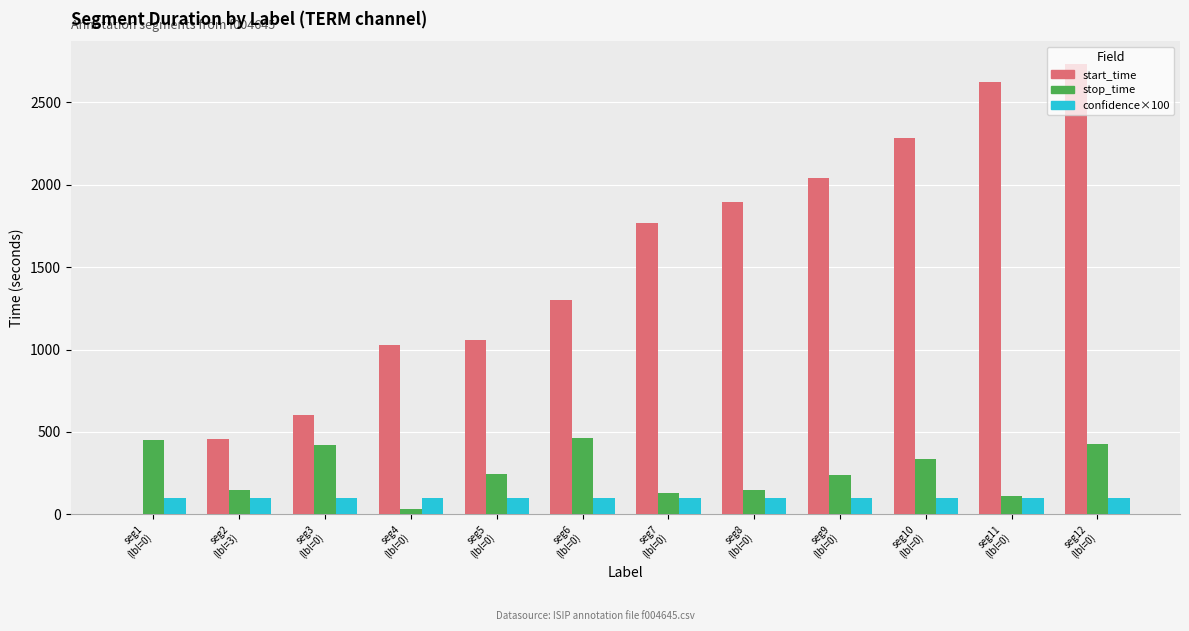

What is the highest value of the stop_time series?

461